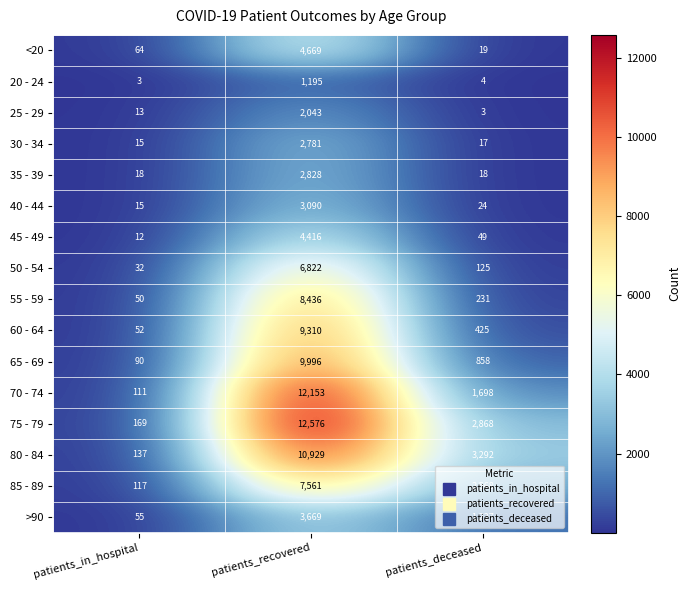

The value of <20 at patients_deceased is 19. True or false?

True